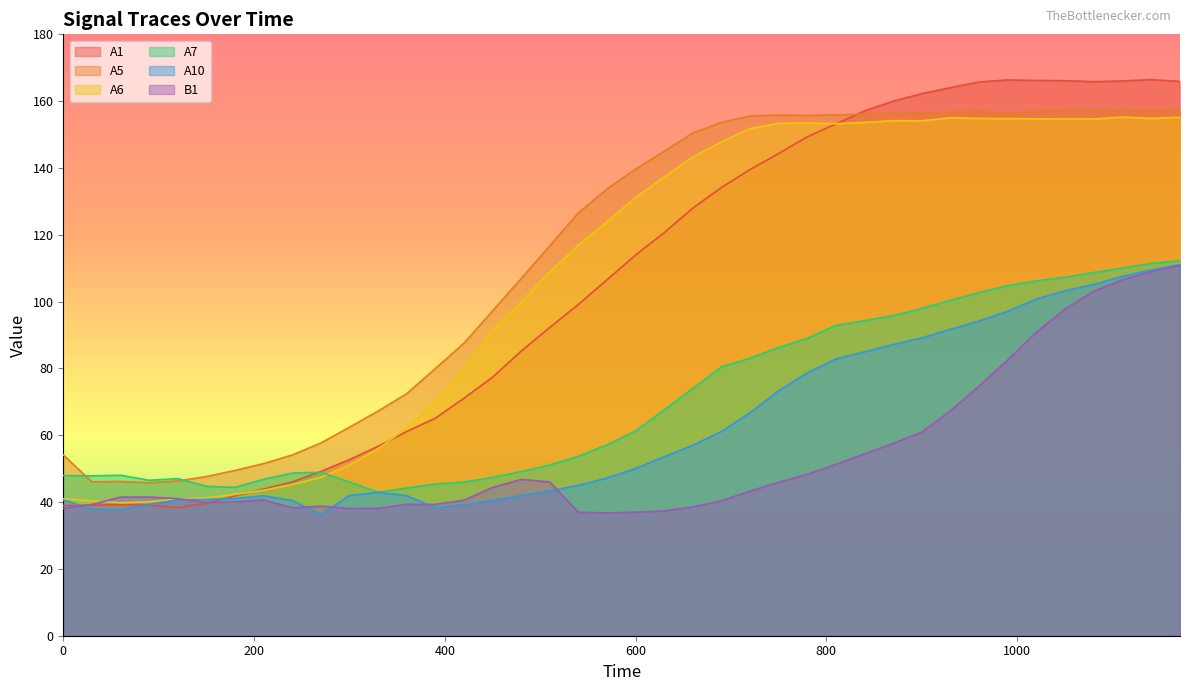

True or false: A7 has a value of 22.4 at 600.

False